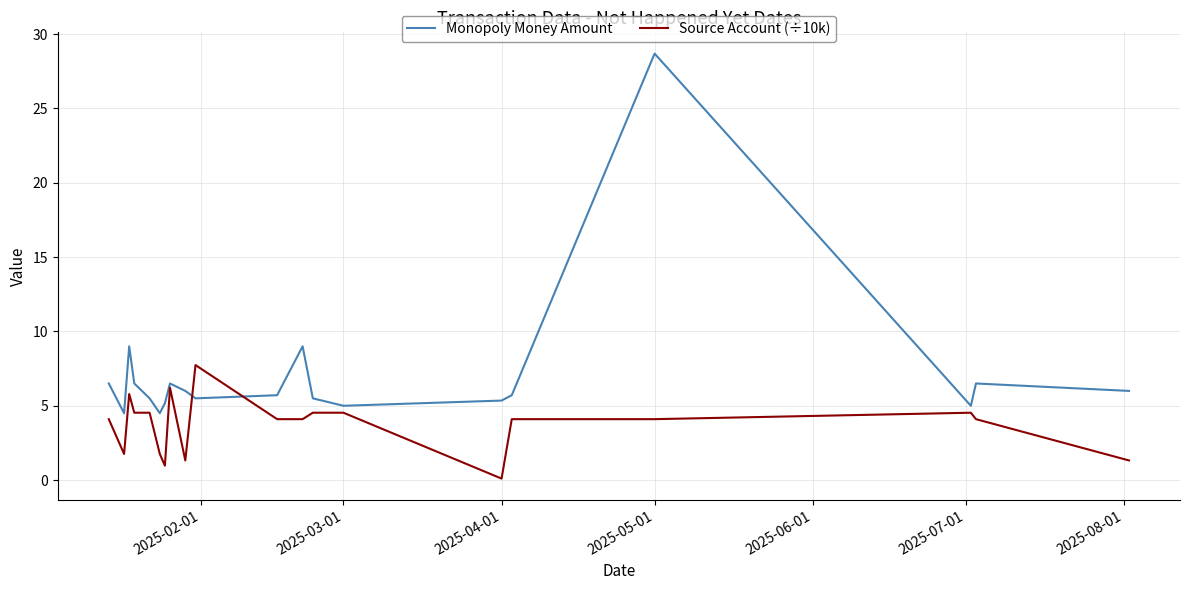

What is the greatest value displayed?

28.7